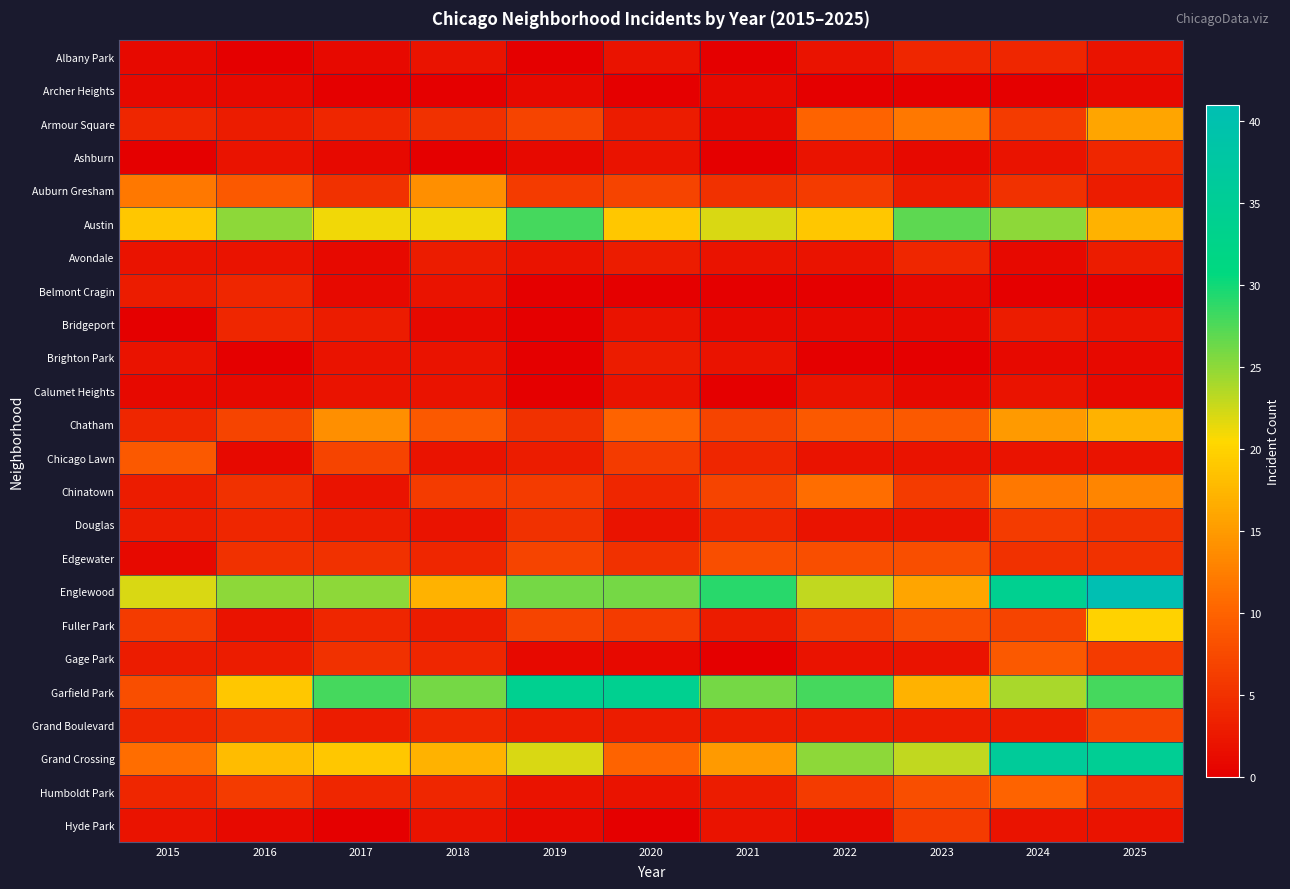

How many distinct data groups are displayed?

24